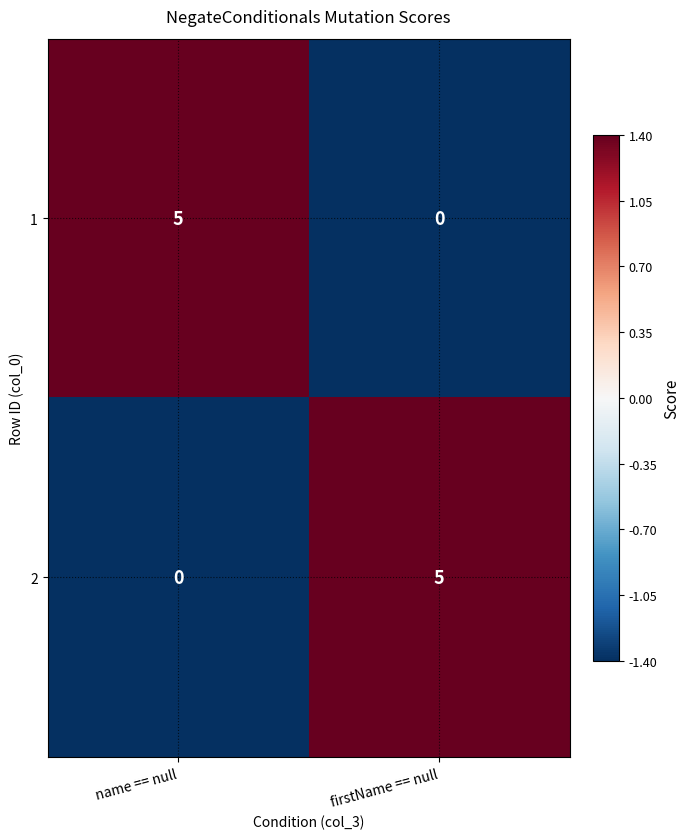

Reading right to left, what are all the values shown in this chart?

1: firstName == null=0	name == null=5
2: firstName == null=5	name == null=0